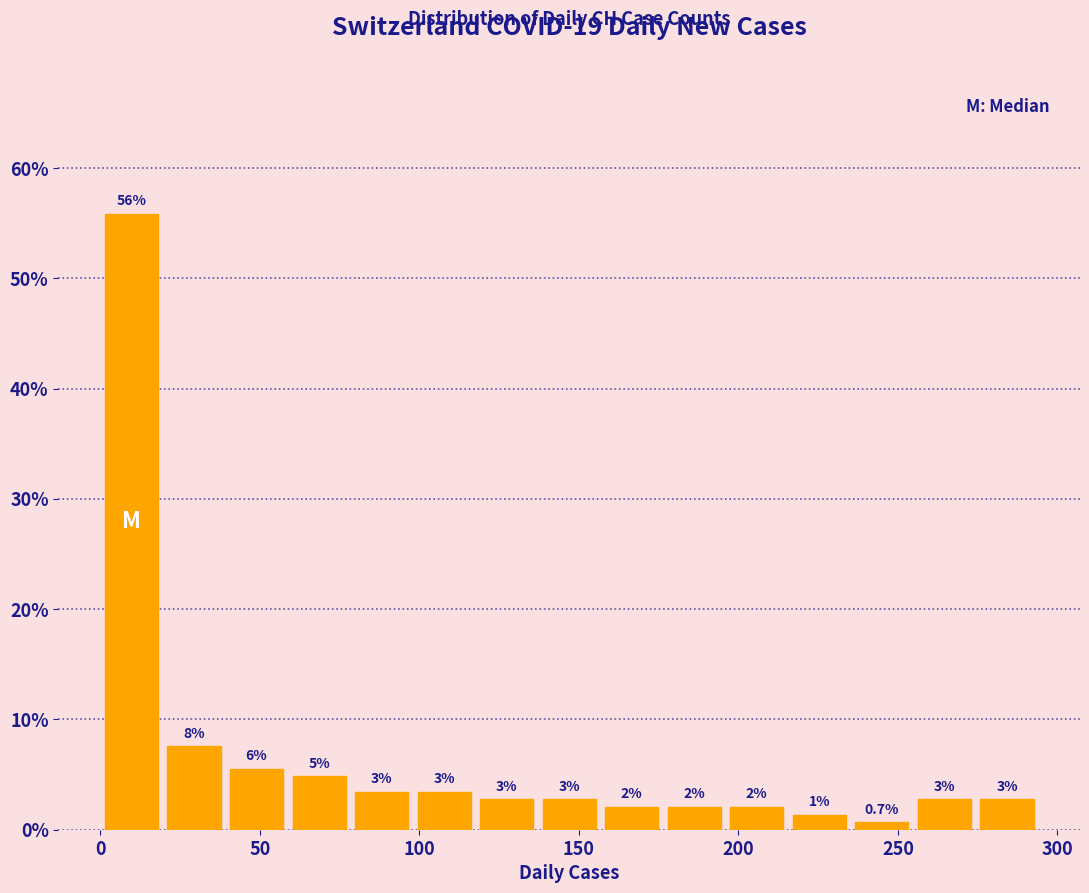

Around what value on the x-axis is the tallest bar? Give the approximate position of its centre, as read against the axis.

10